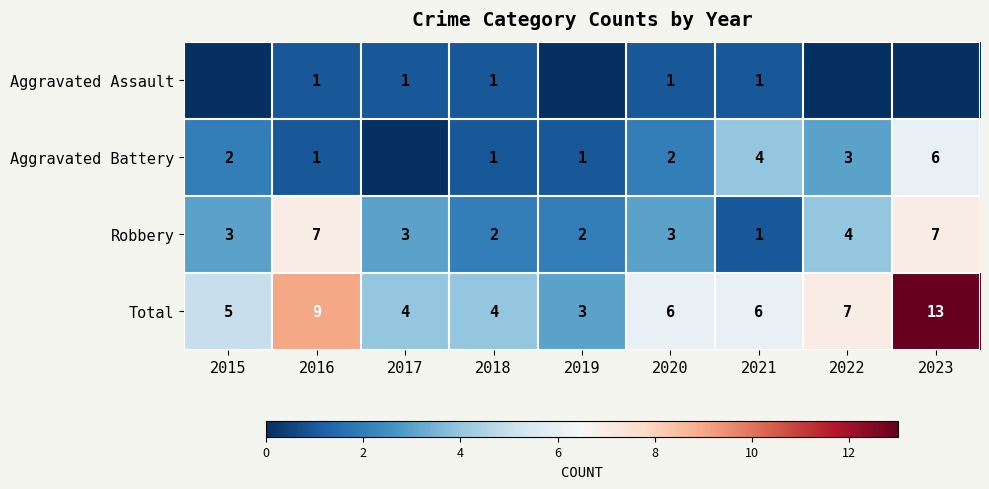

Is it true that Total equals 1 at 2020?

False